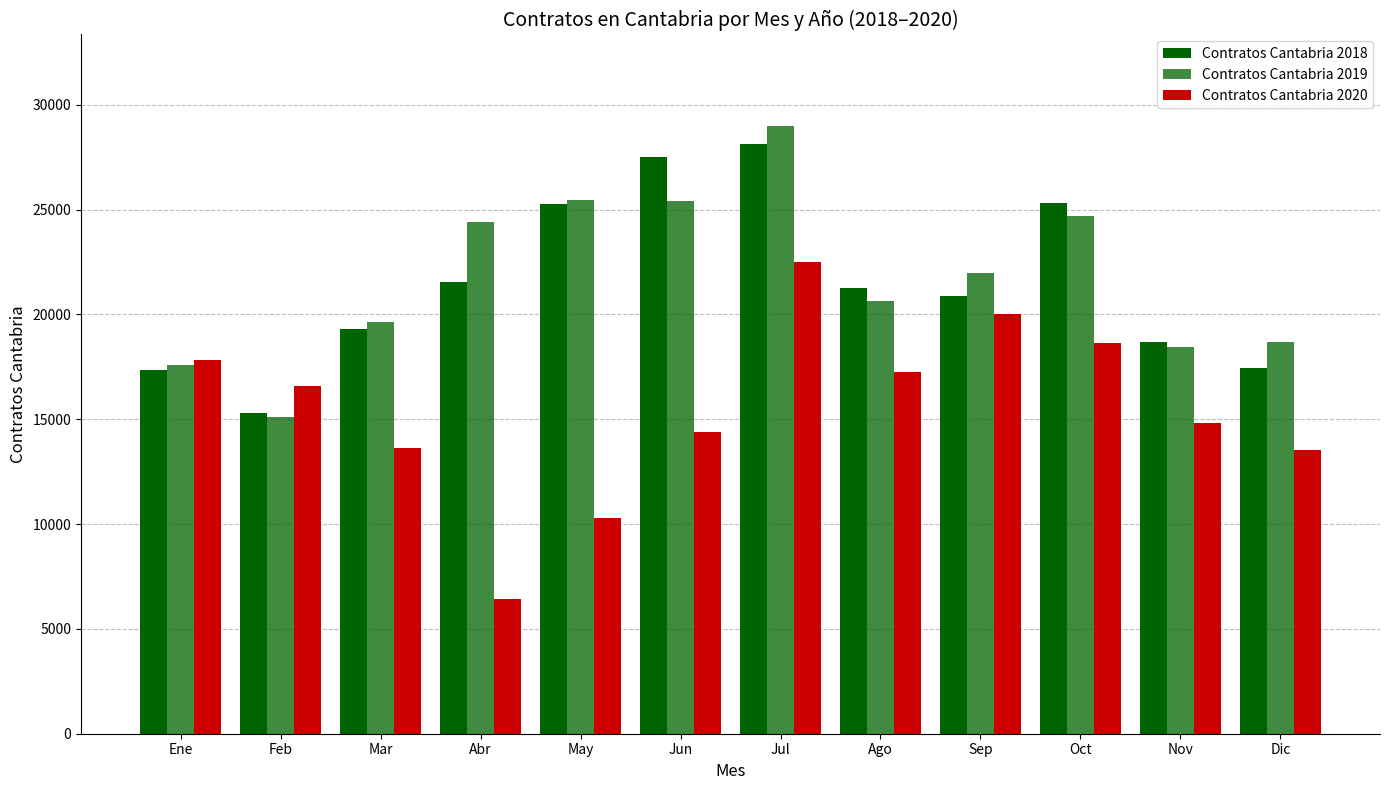

Which series changed the most between Jul and Oct?

Contratos Cantabria 2019